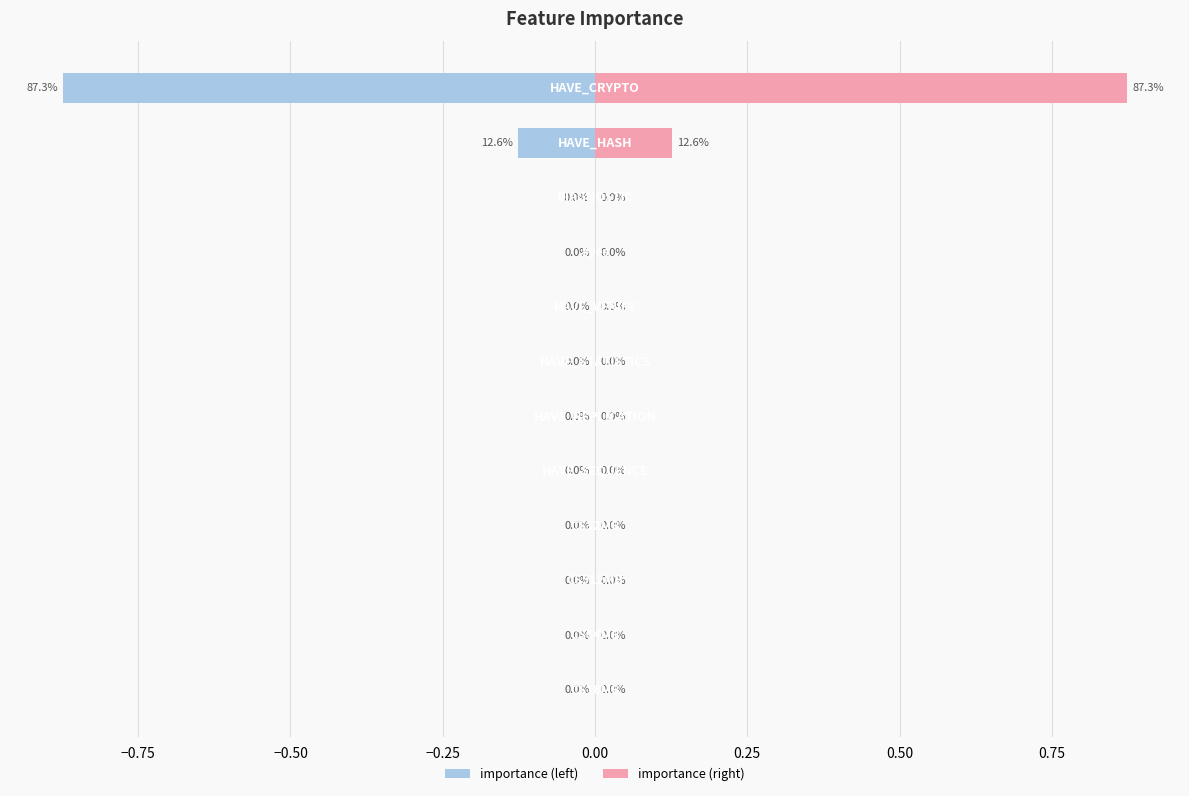

How many categories are shown in the chart?

12